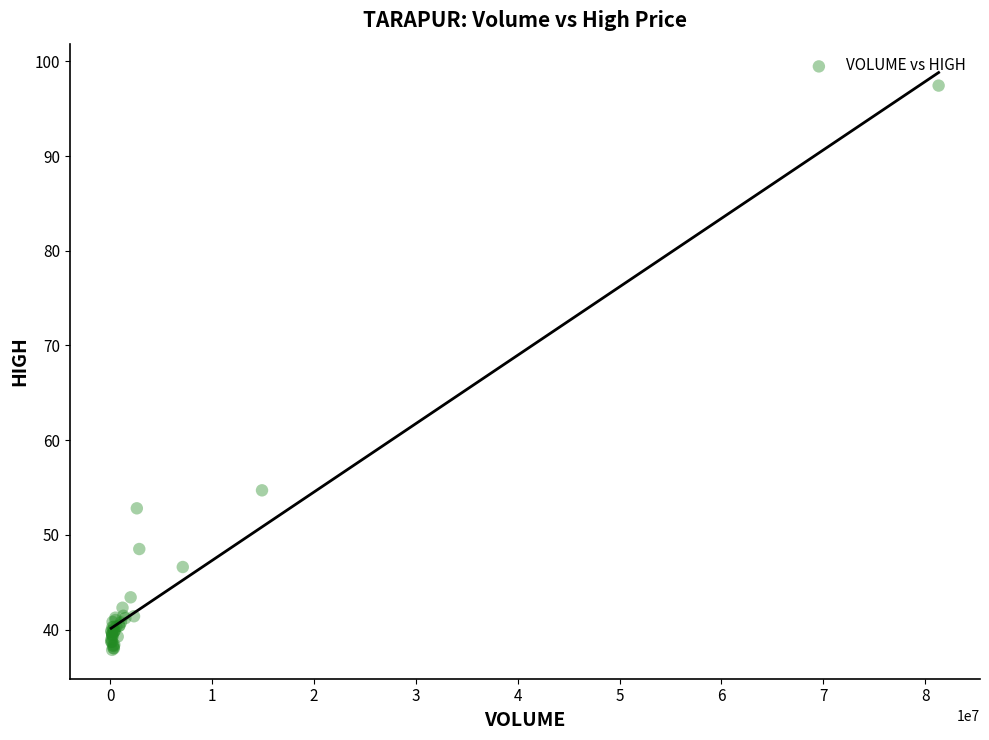

What Y value in the scatter plot is closest to 67?

54.7